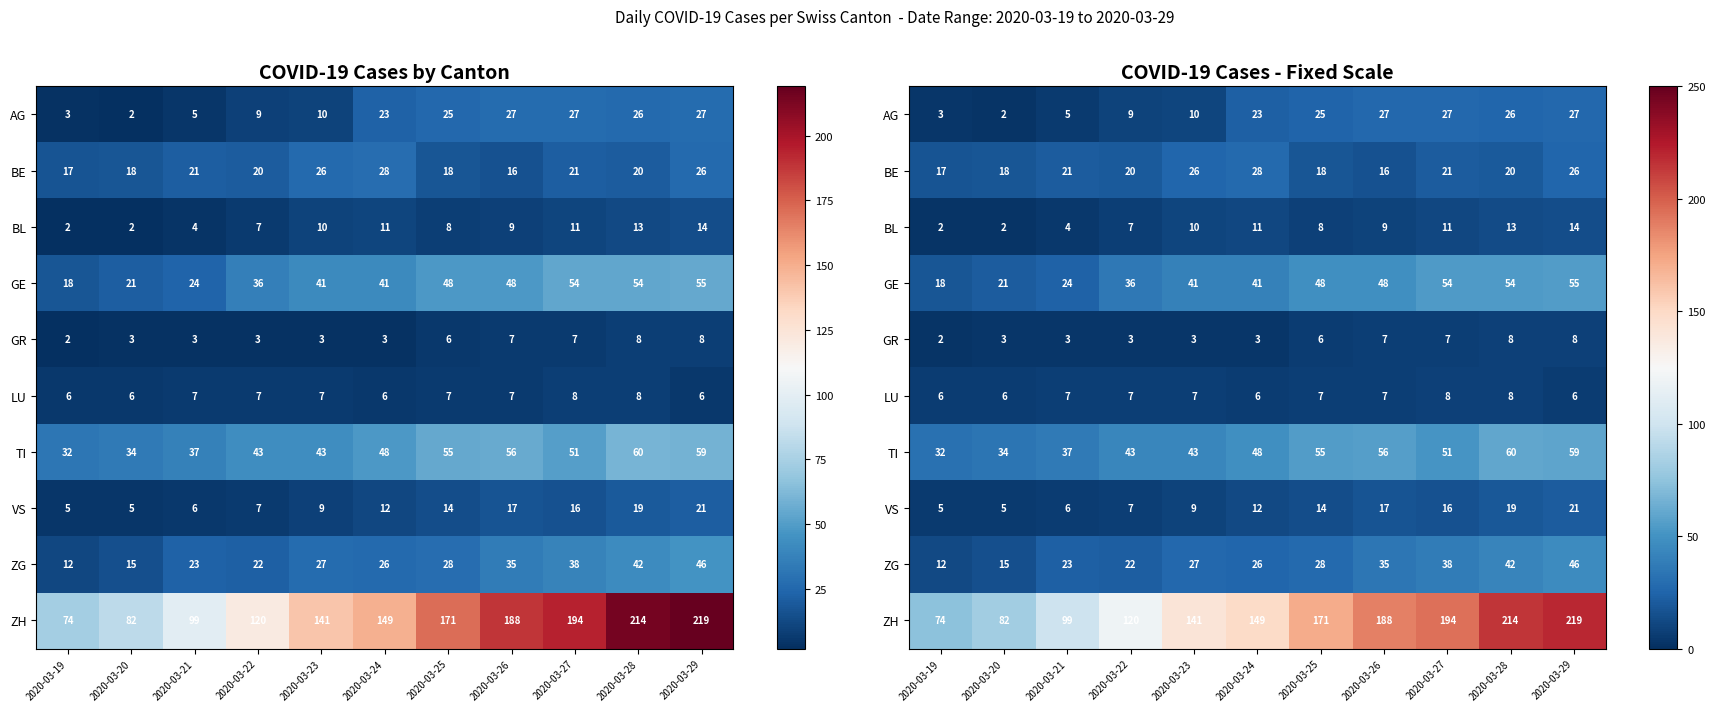

What is the difference between the second highest and second lowest values in the AG series?

24